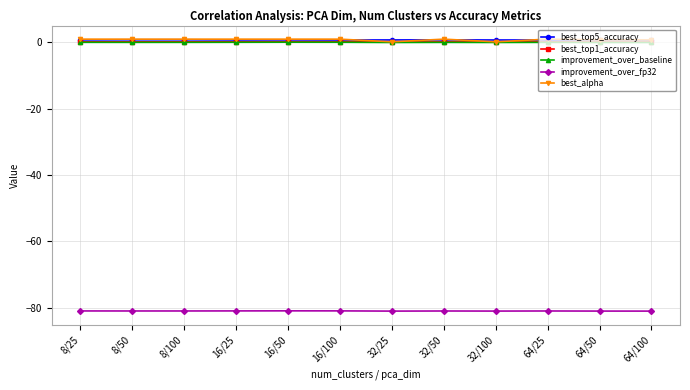

What is the label of the 1st point from the right?

64/100